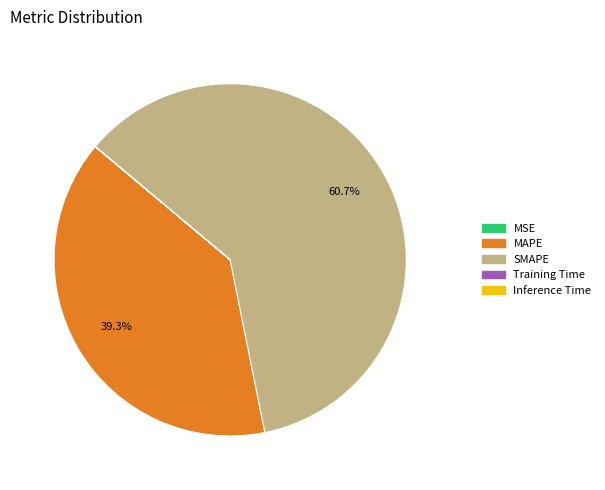

Between SMAPE and MAPE, which is larger?

SMAPE